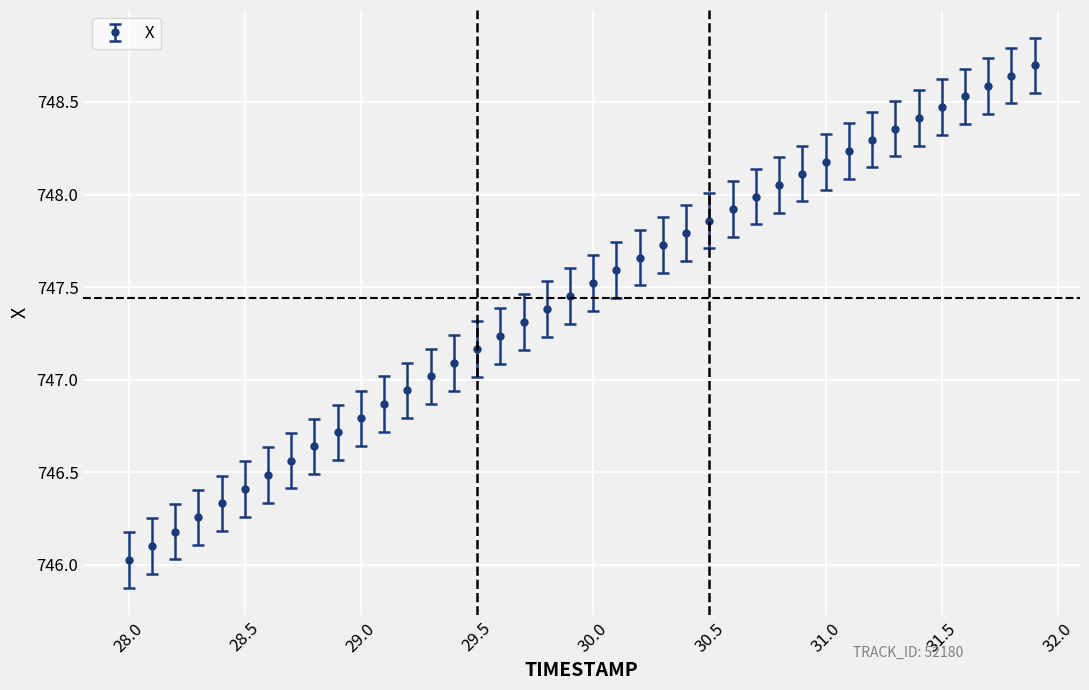

What is the difference between the maximum and minimum values?

2.7